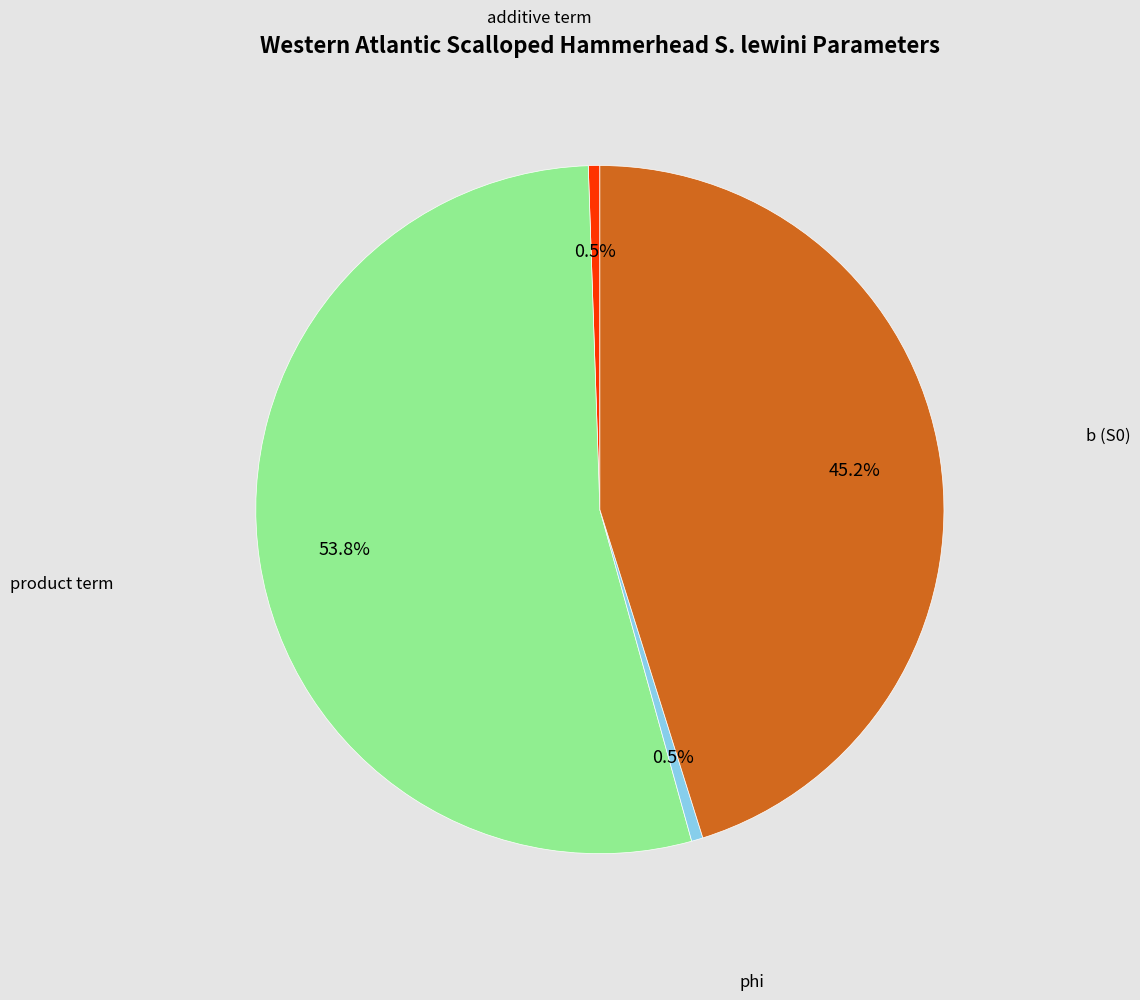

Does any single category account for the majority?

Yes